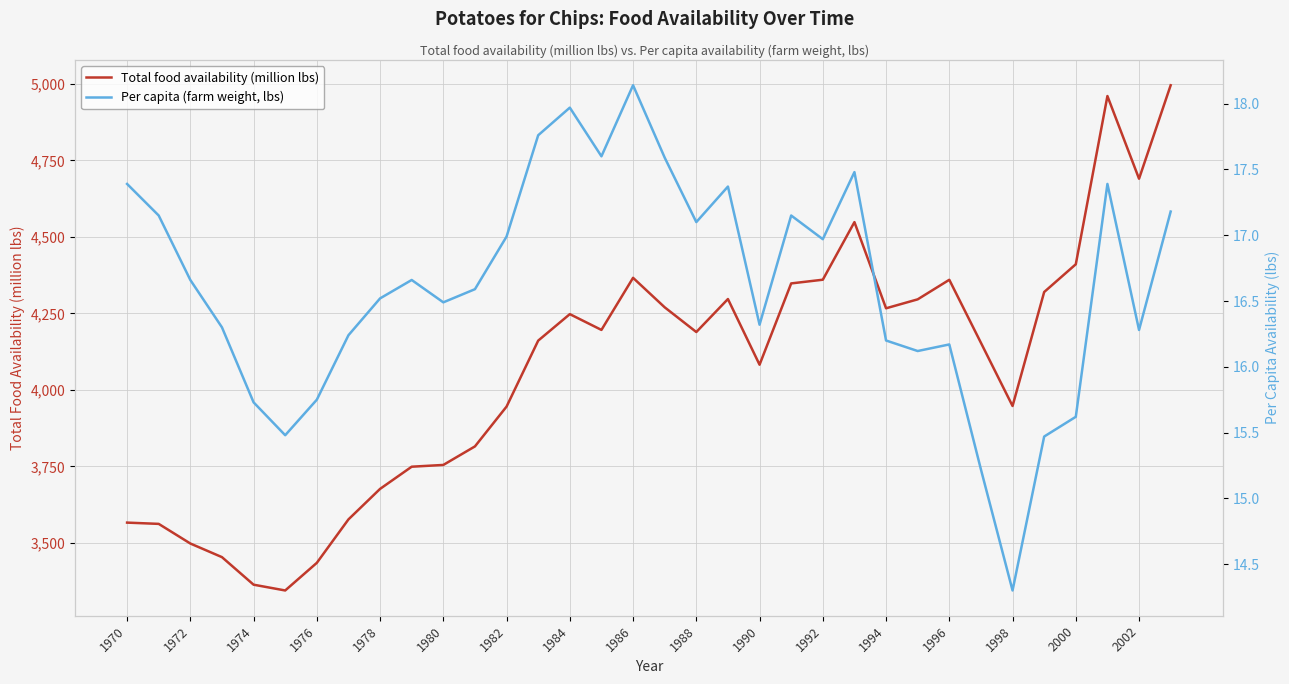

What is the lowest value of the Total food availability (million lbs) series?

3344.2